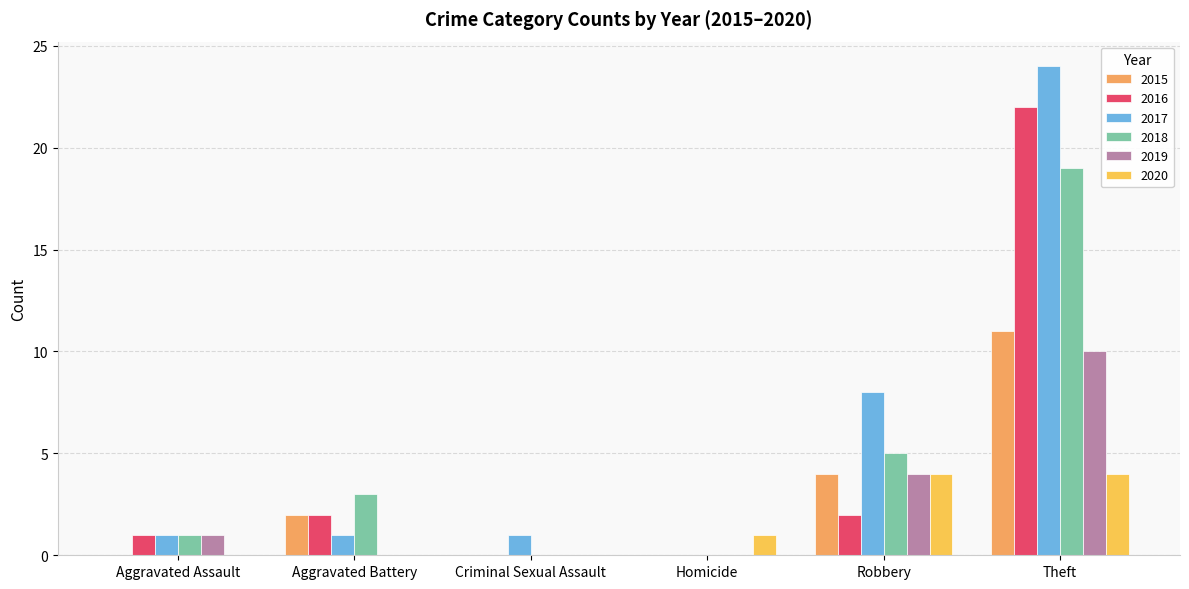

At which category is the sum across all series the highest?

Theft